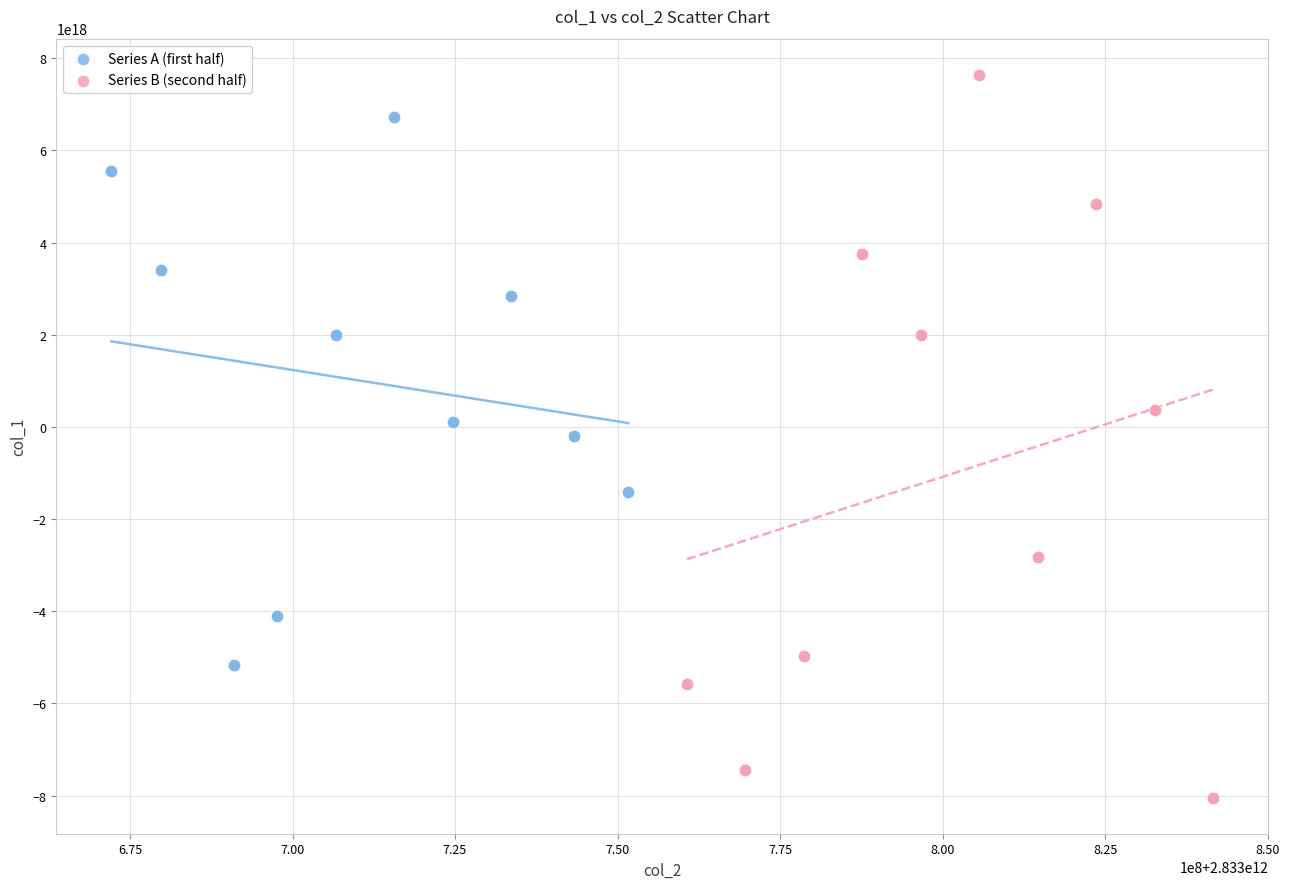

What are all the series names shown in the legend?

Series A (first half), Series B (second half)